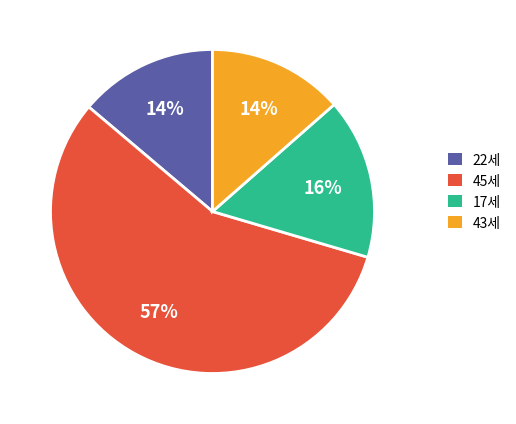

Is there any slice that represents more than half of the pie?

Yes